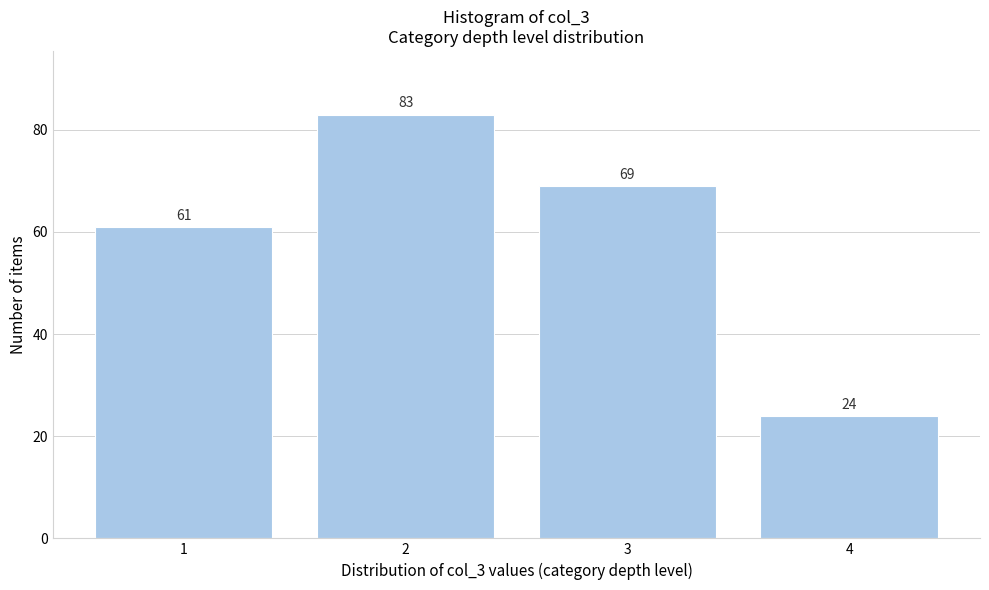

Reading left to right, what are all the values shown in this chart?

61	83	69	24